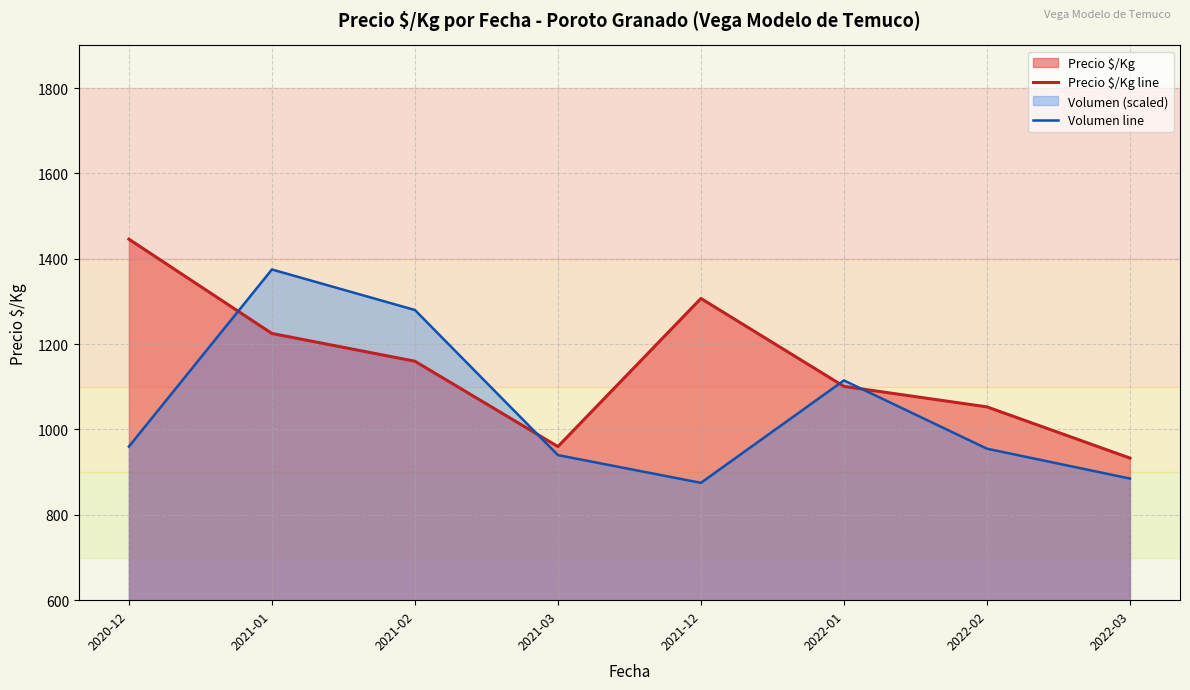

Which series has the widest spread of values?

Precio $/Kg line